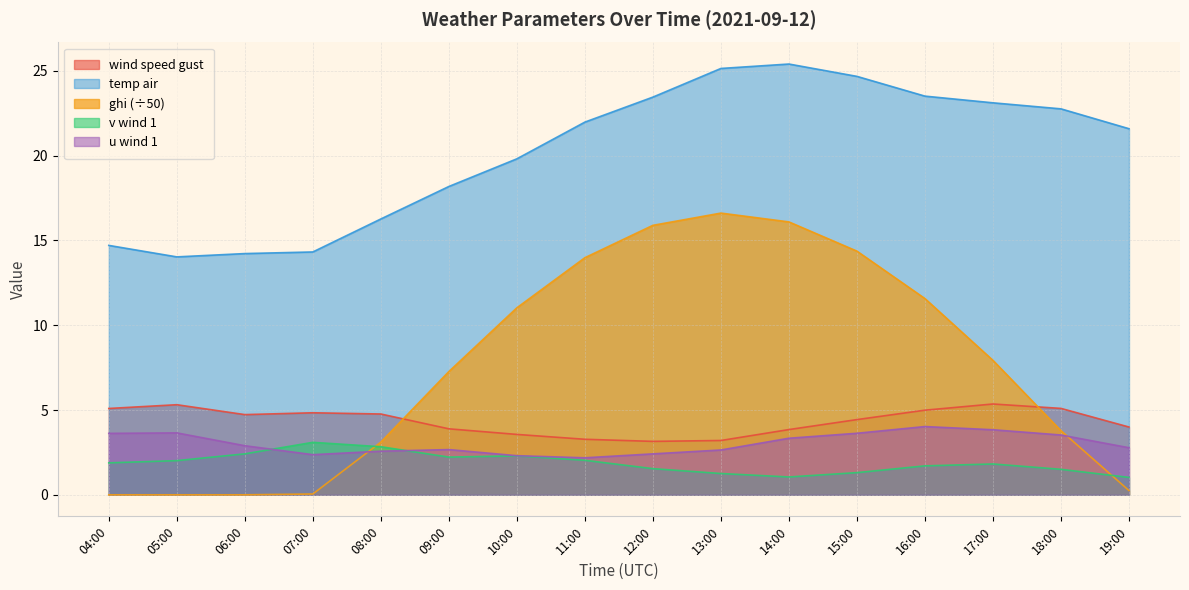

True or false: temp_air and u_wind_1 intersect in this chart.

False